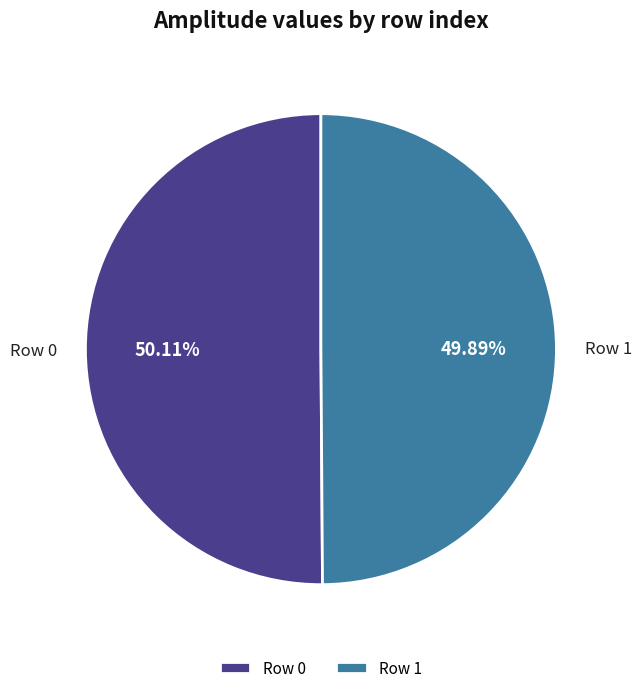

Is there any slice that represents more than half of the pie?

Yes